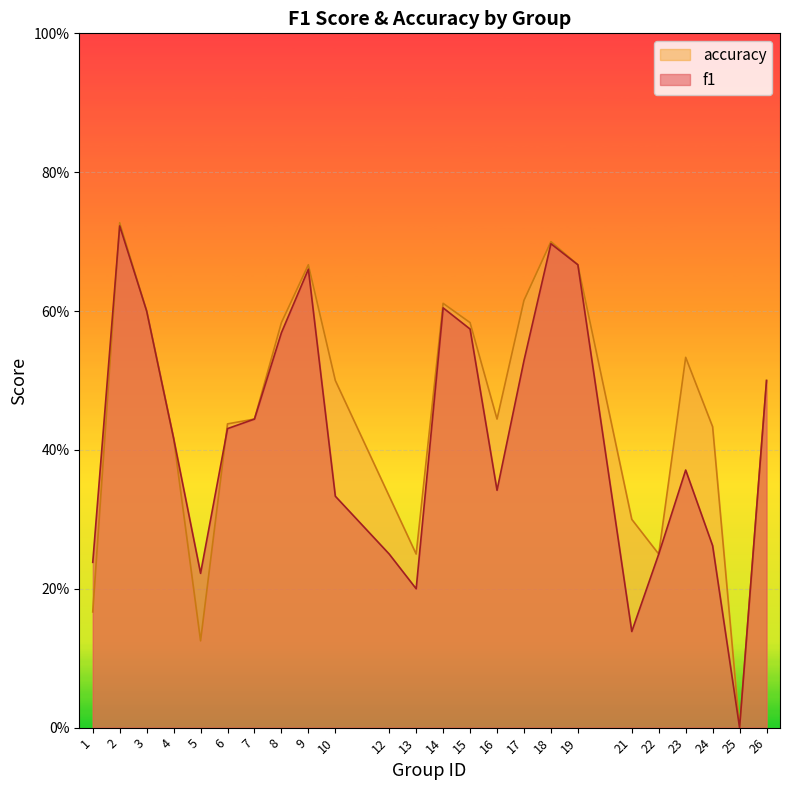

True or false: accuracy and f1 cross at least once.

True